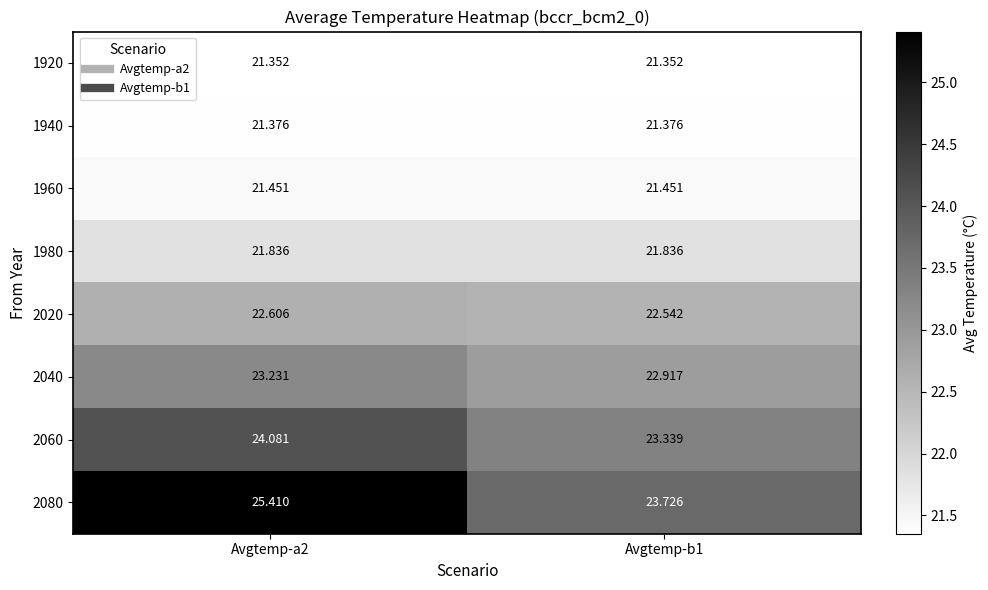

How many values in the 2080 series are below 25?

1